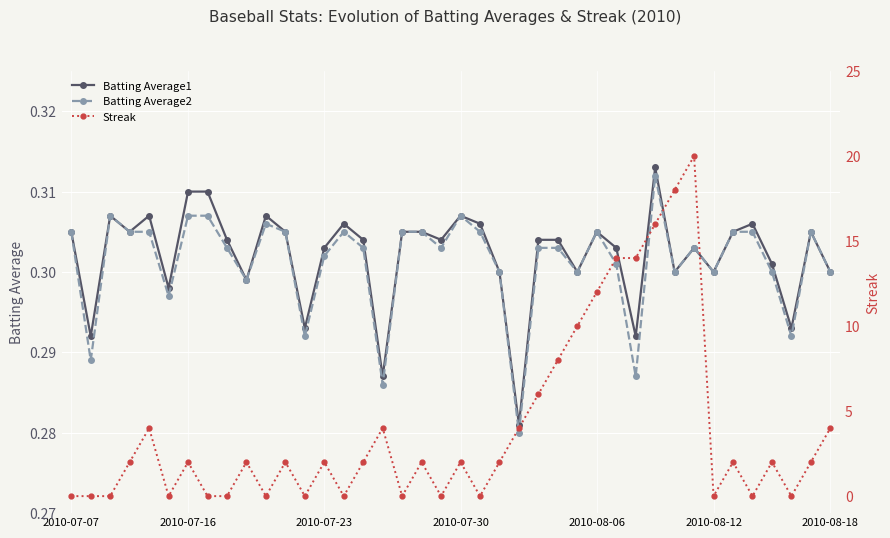

How many Batting Average2 values are between 0 and 1?

40